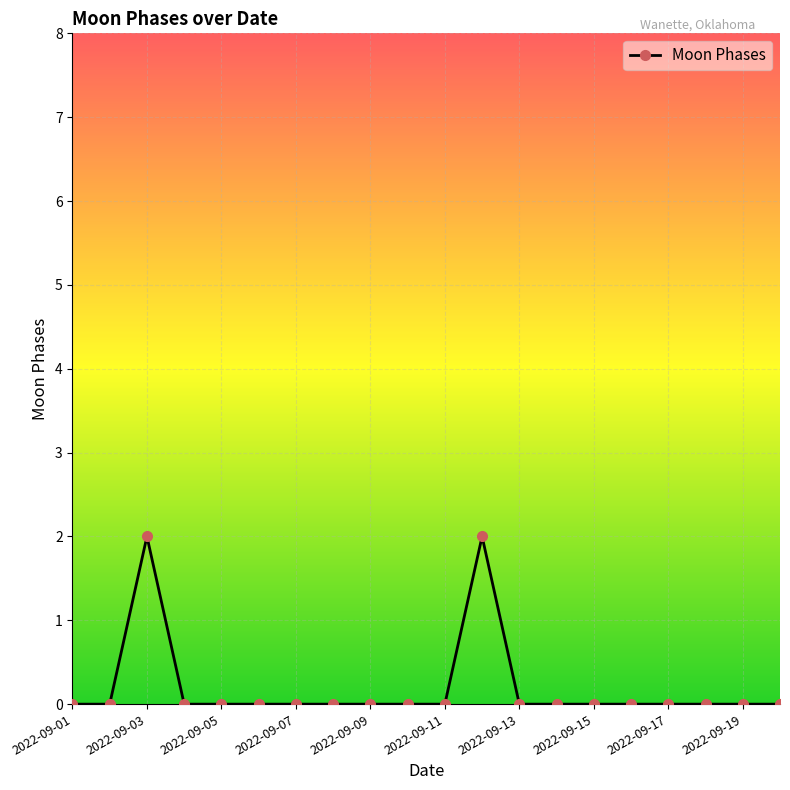

True or false: there are more than 0 points higher than both neighbors.

True